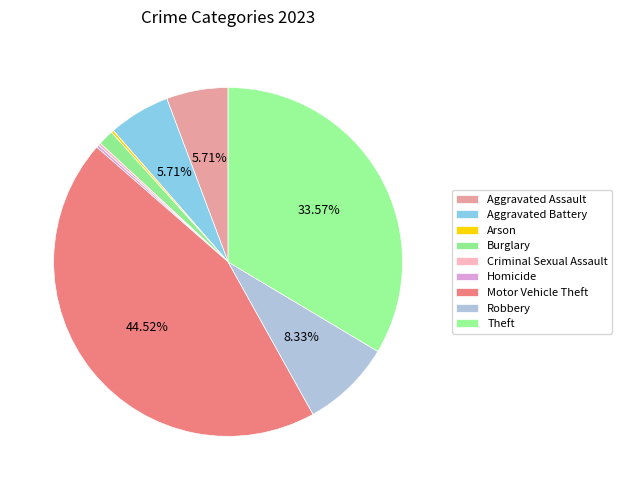

How many slices are in this pie chart?

9